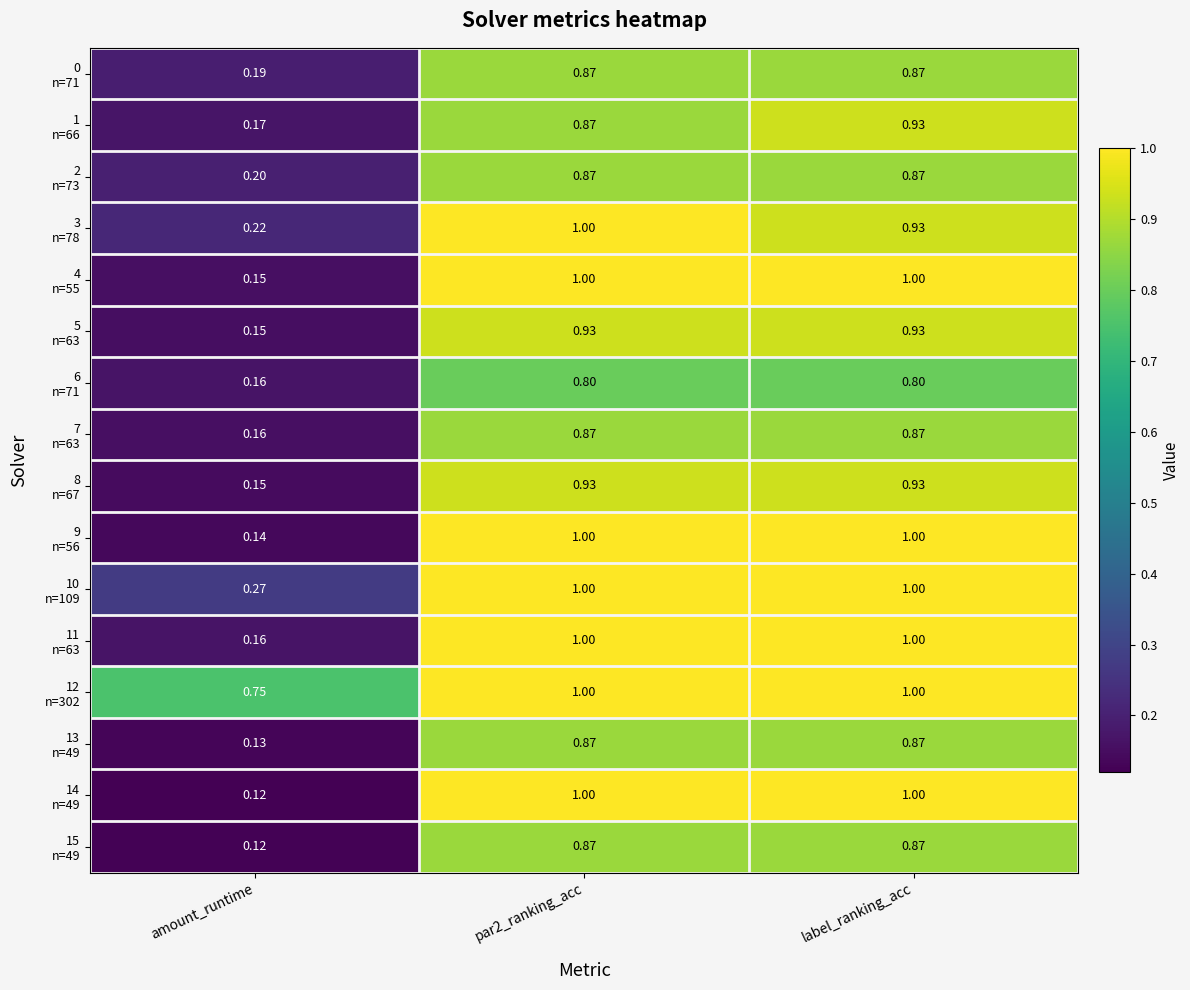

Which label corresponds to the smallest value in the chart?

amount_runtime